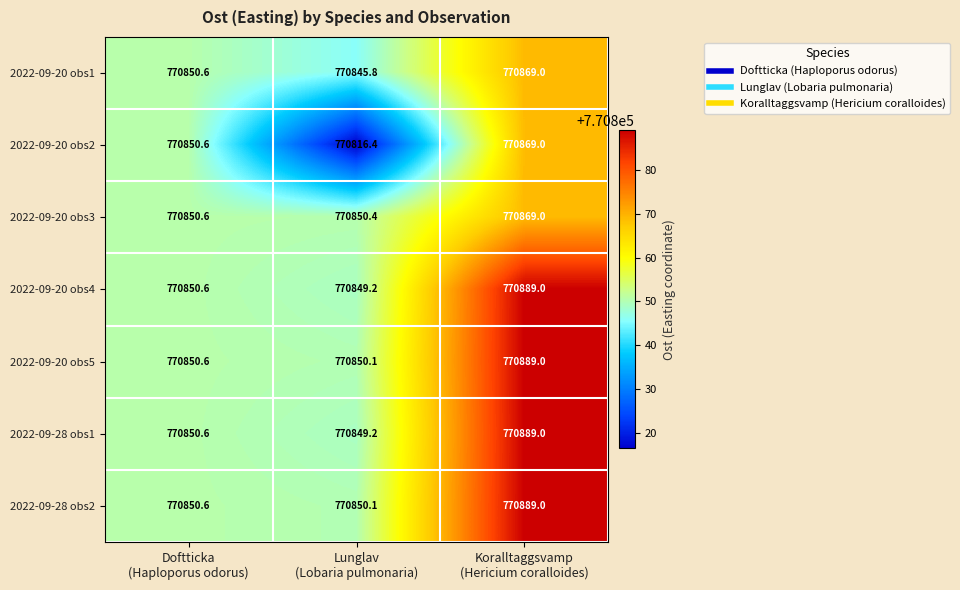

Which series has the widest spread of values?

2022-09-20 obs2